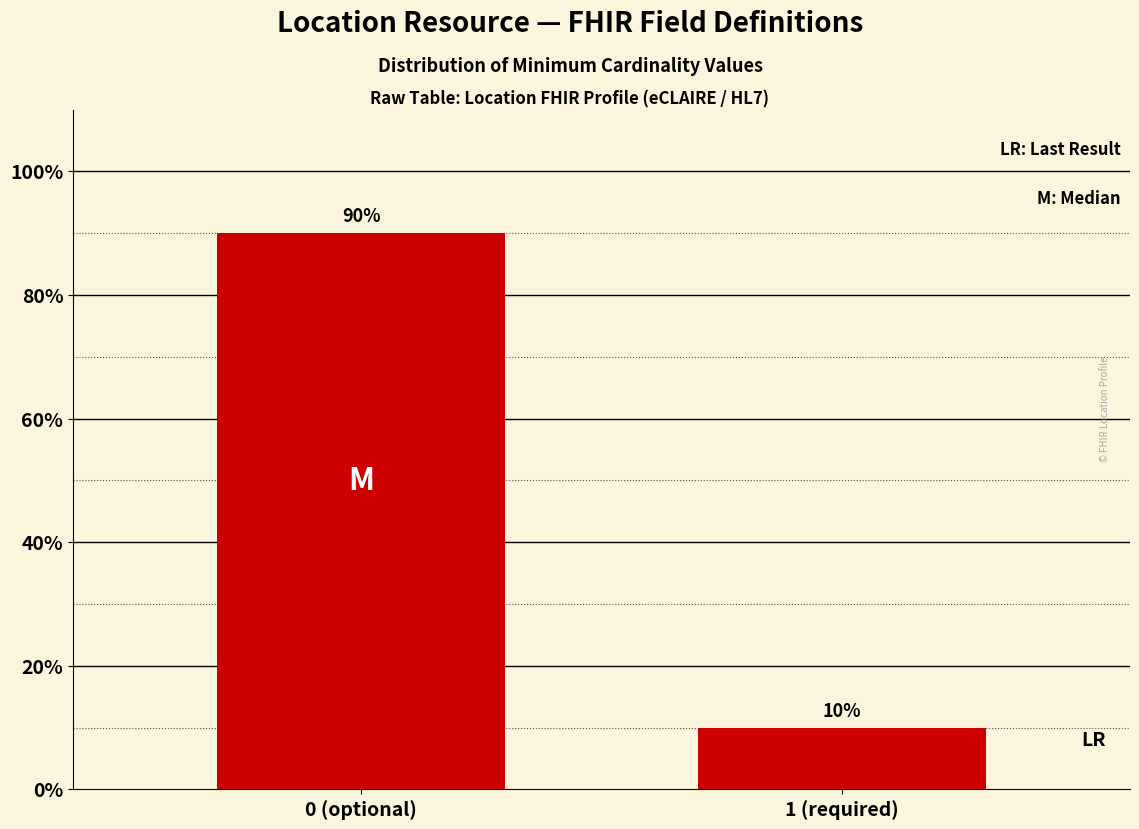

Reading right to left, list all the values displayed in this chart.

1 (required)=10	0 (optional)=90